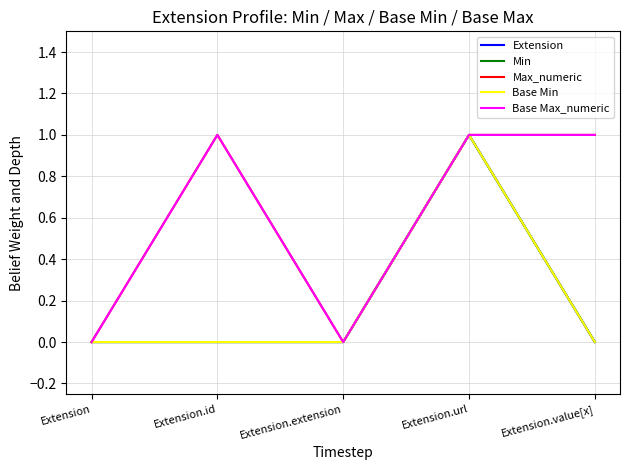

Is the value of Extension at Extension.id greater than the value of Min at Extension.value[x]?

No